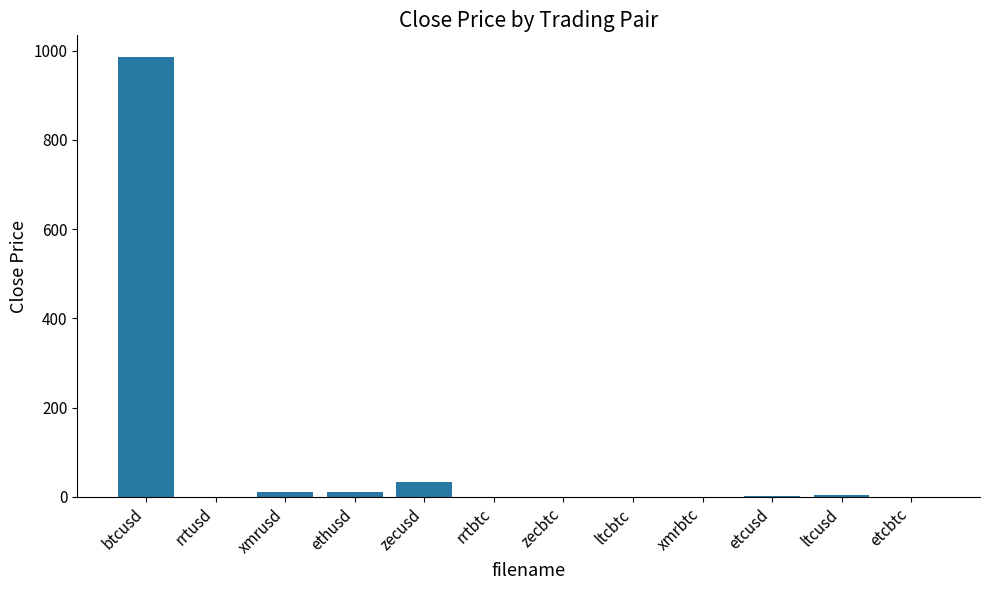

Count the number of data series in this chart.

1